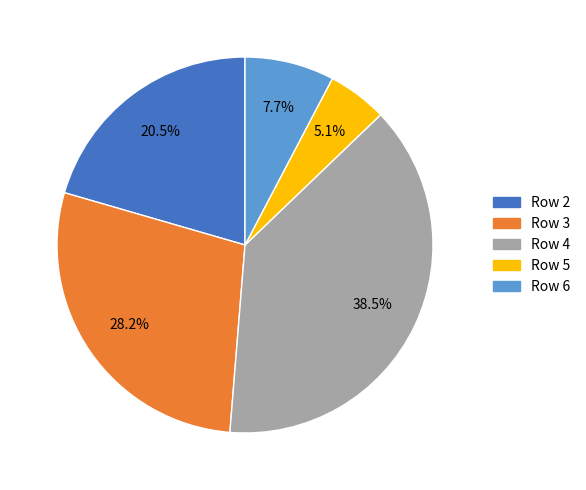

What is the largest slice in the pie chart?

Row 4